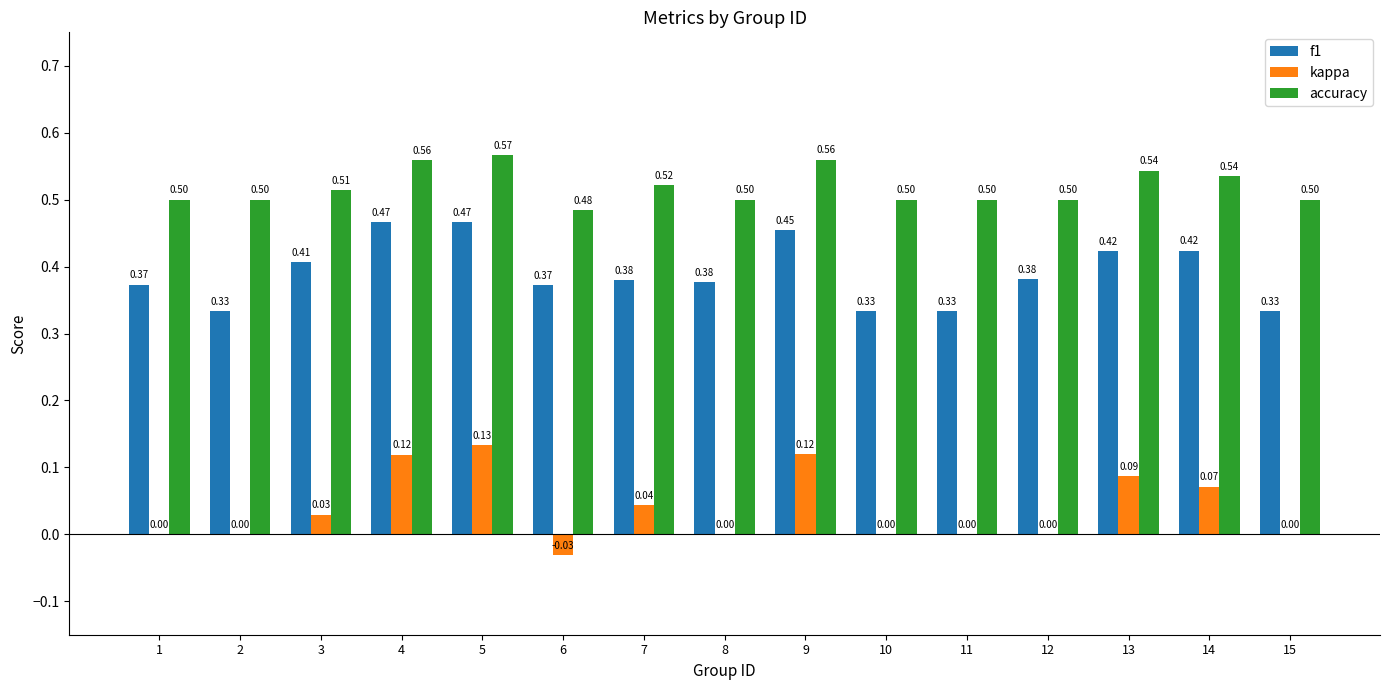

At which category is the sum across all series the highest?

5